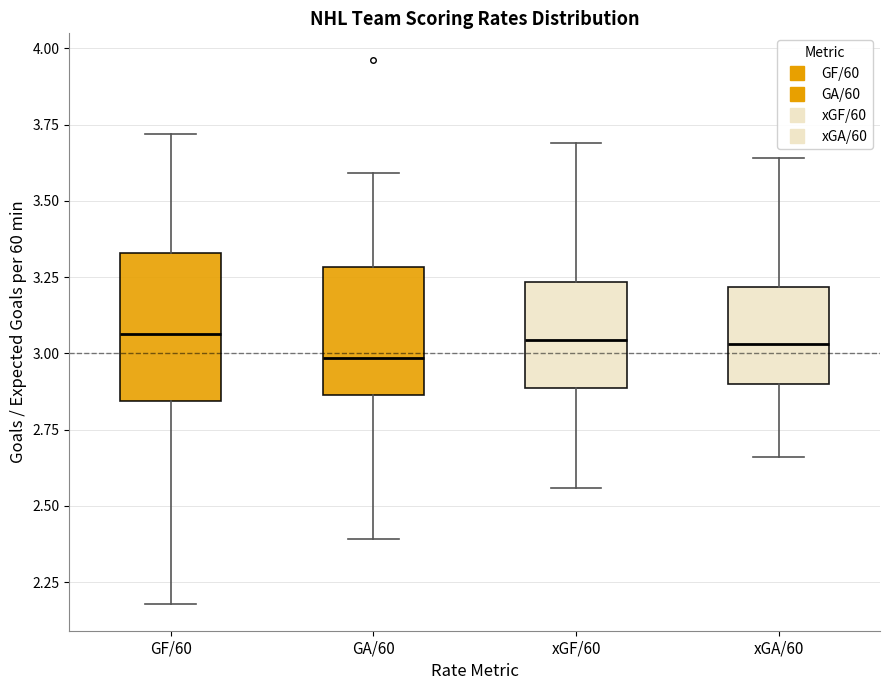

Where does the upper whisker of the box for GA/60 end on the y-axis? The values are not printed on the chart, so give them approximately, as read against the axis.

3.60